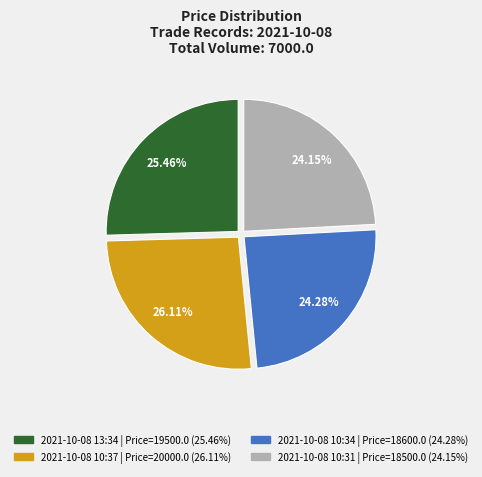

Which category has the biggest portion of the pie?

2021-10-08 10:37 | Price=20000.0 (26.11%)